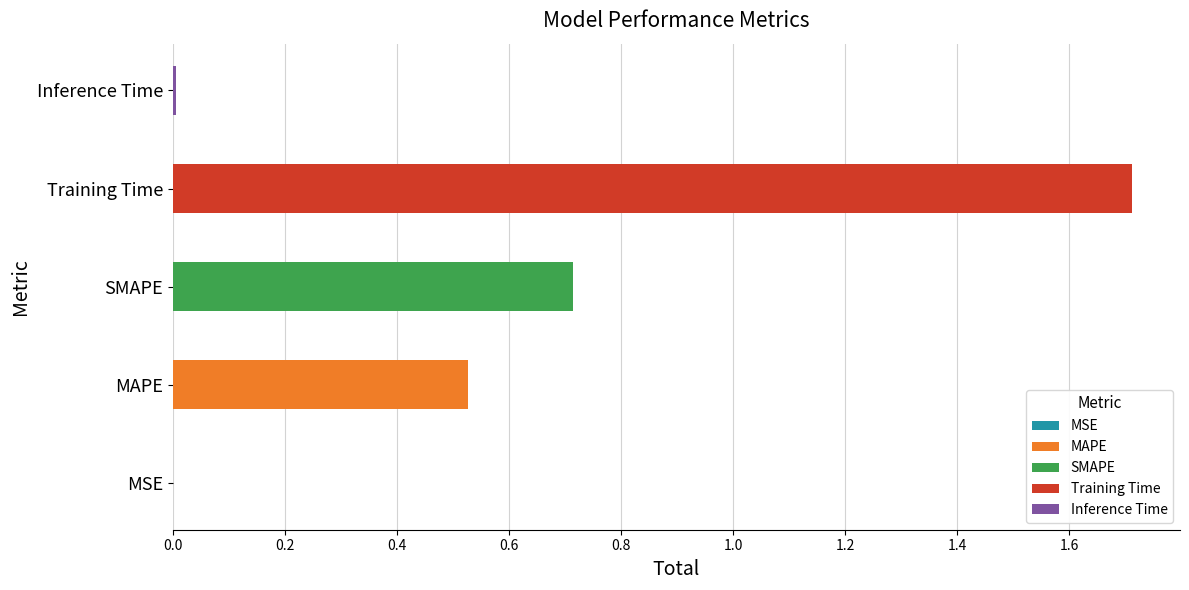

Which category has the lowest value across all series?

MSE